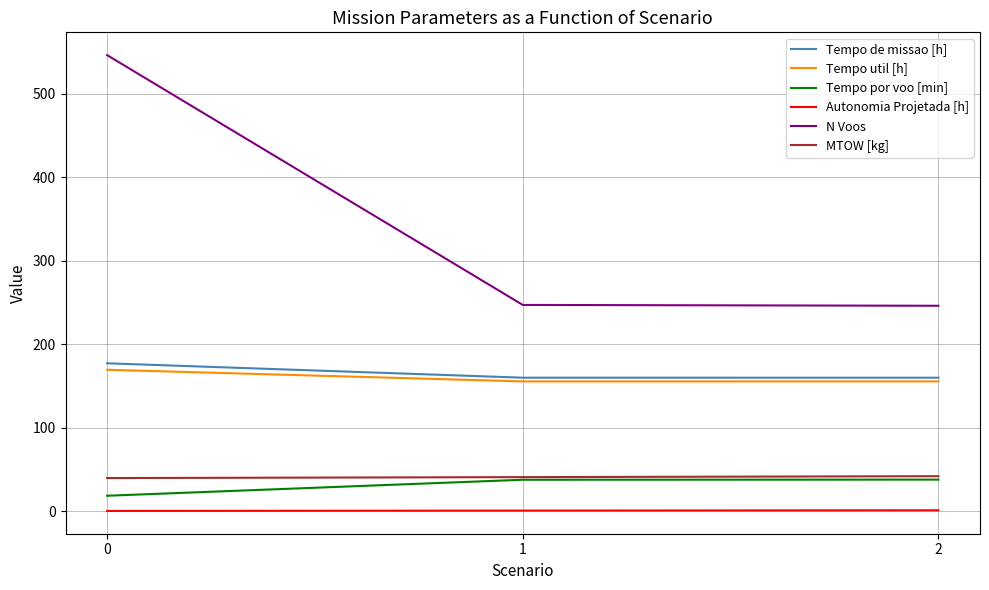

Is the value of MTOW [kg] at 0 greater than the value of N Voos at 1?

No